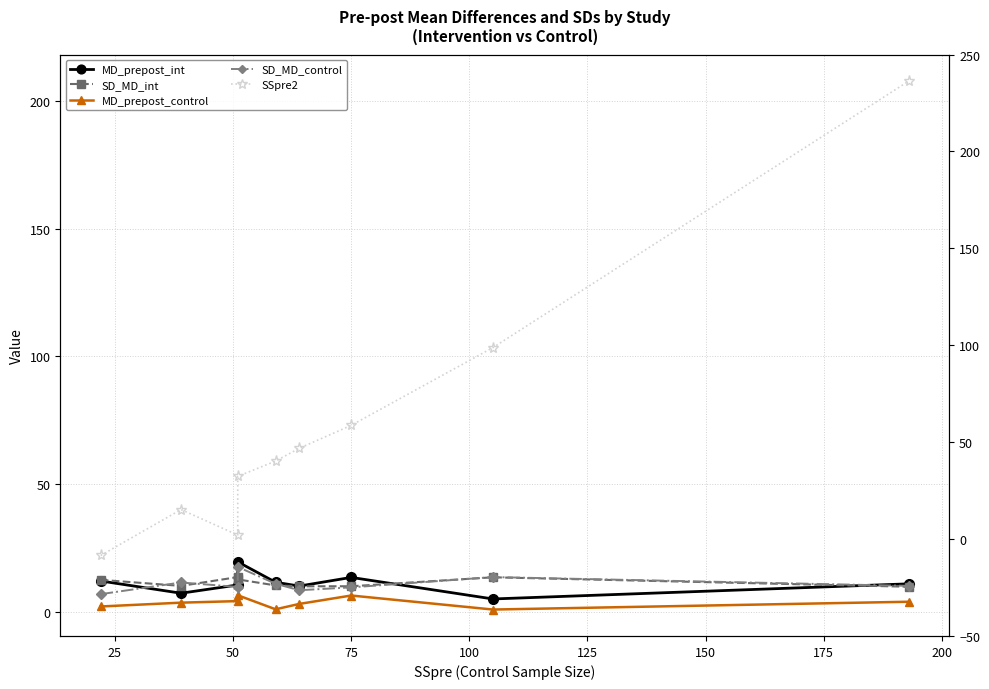

How many categories are shown in the chart?

9